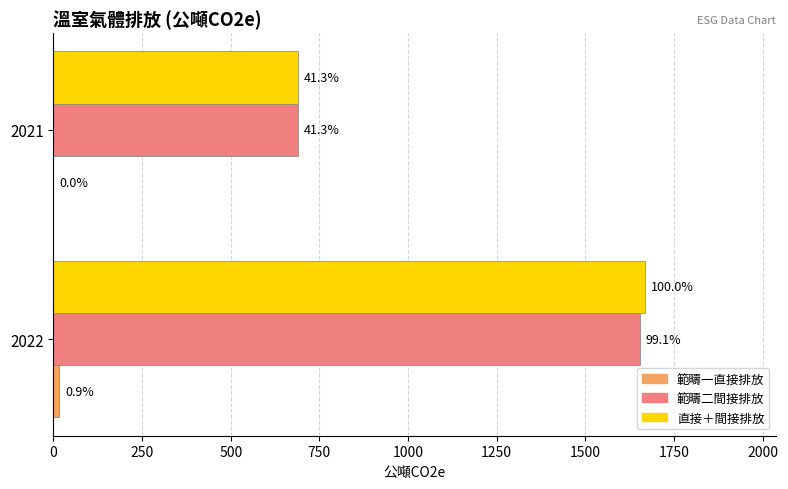

Reading left to right, list all the values displayed in this chart.

範疇一直接排放: 15.7	0.0
範疇二間接排放: 1653.5	690.1
直接＋間接排放: 1669.2	690.1